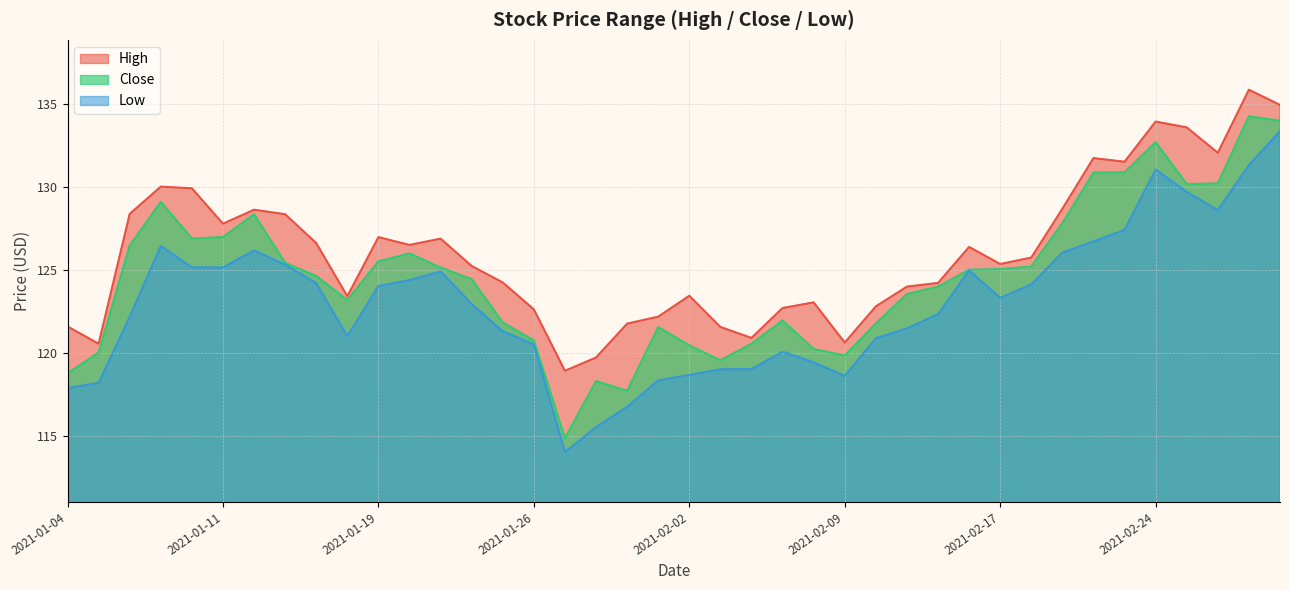

What is the sum of the Low values at 2021-01-22 and 2021-01-28?

238.4